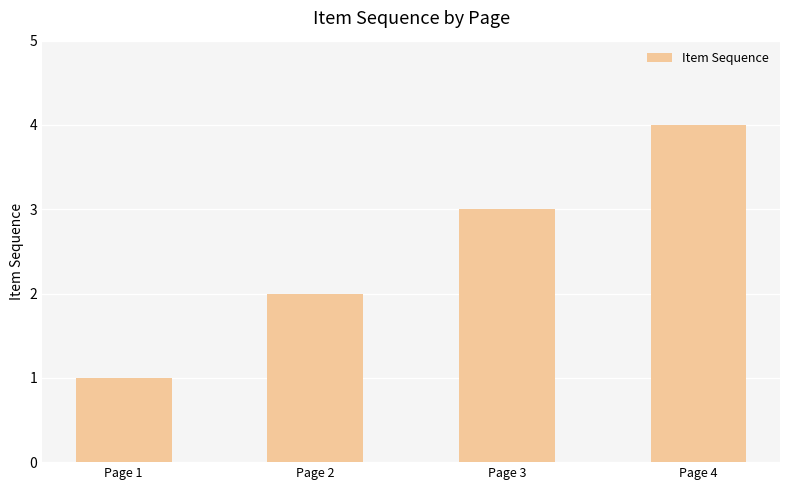

How many data points are less than 3?

2